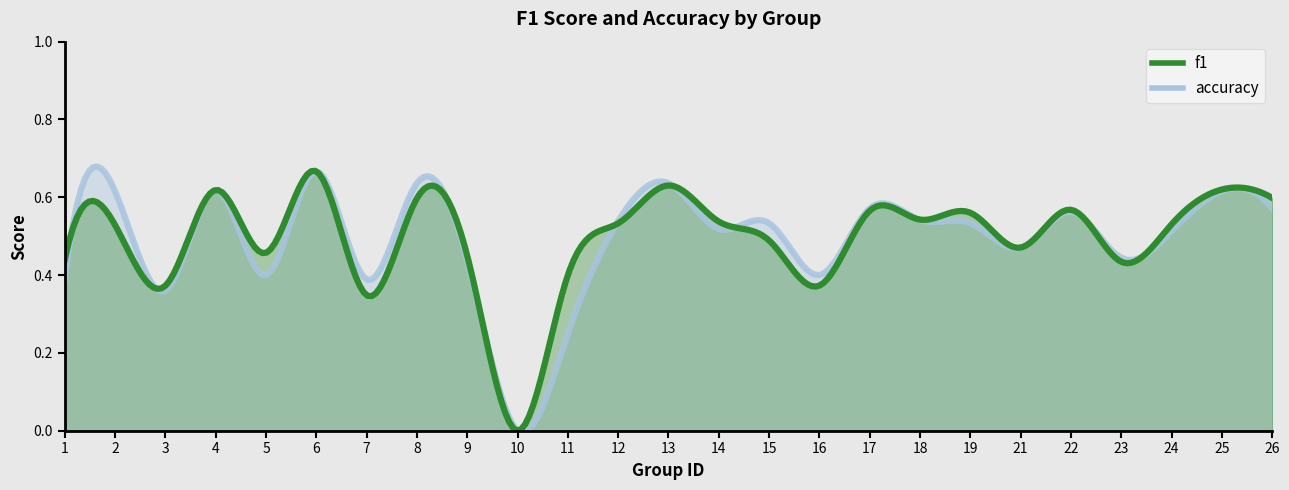

True or false: accuracy has a value of 0.3 at 9.

False